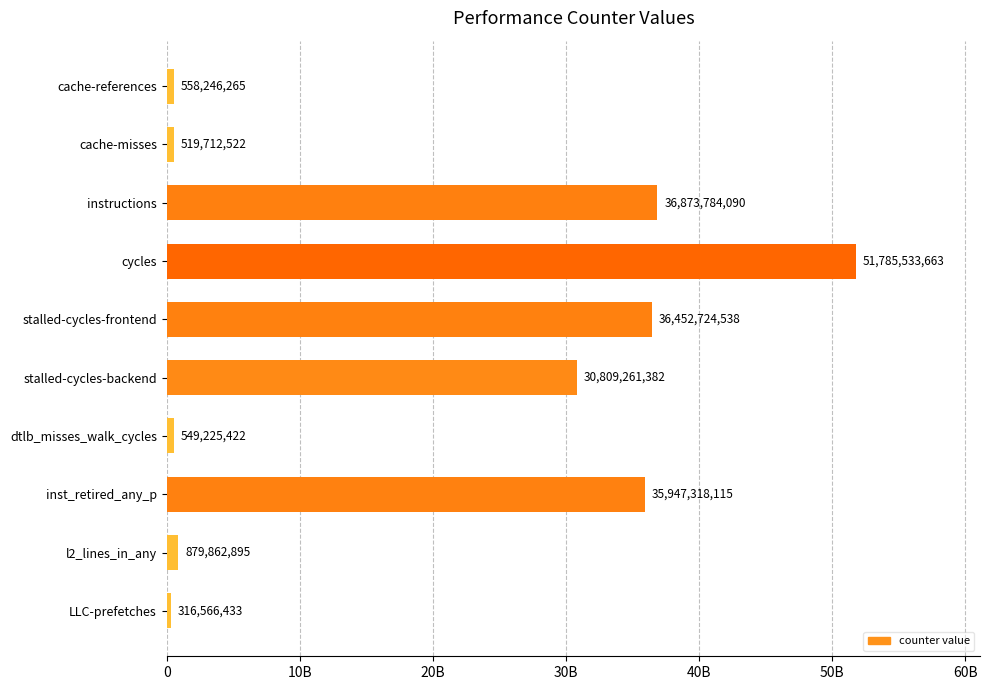

What is the sum of all values?

194692235325